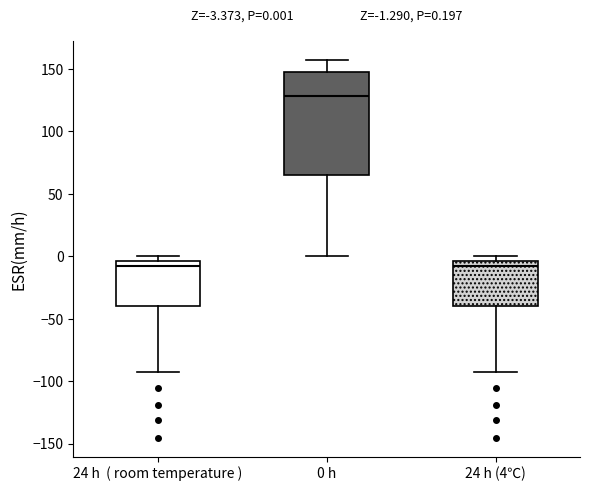

Comparing the boxes themselves (not the whiskers), which one is the tallest?

0 h